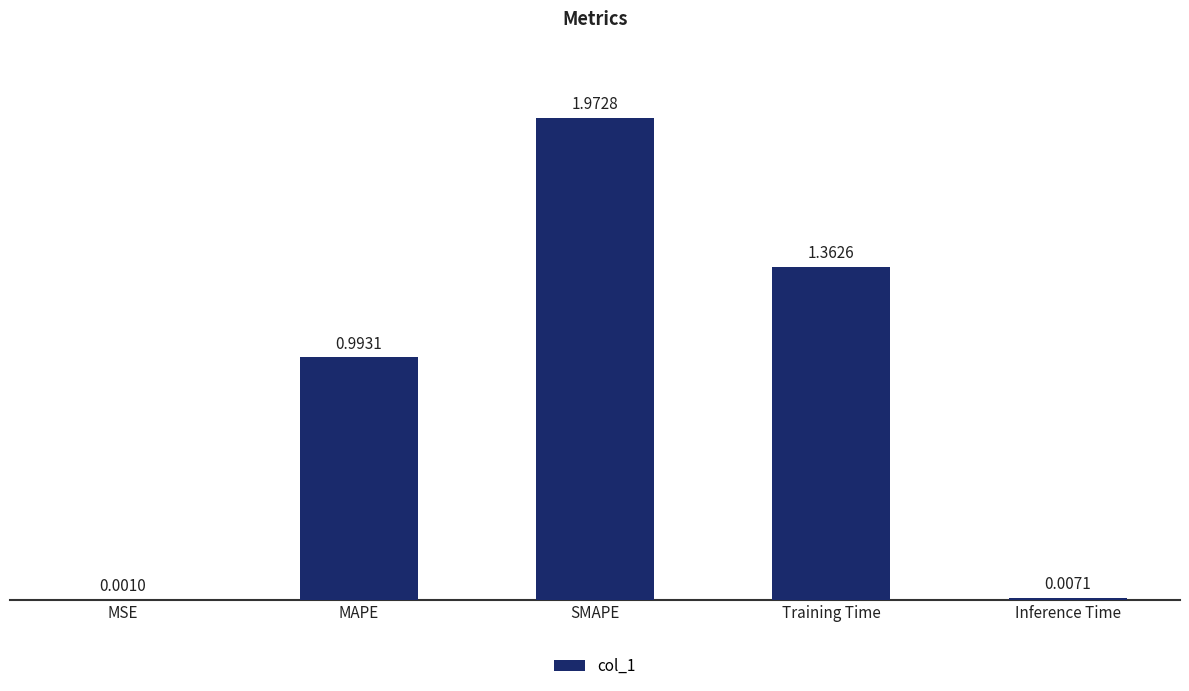

What is the change in value from MSE to MAPE?

+1.0